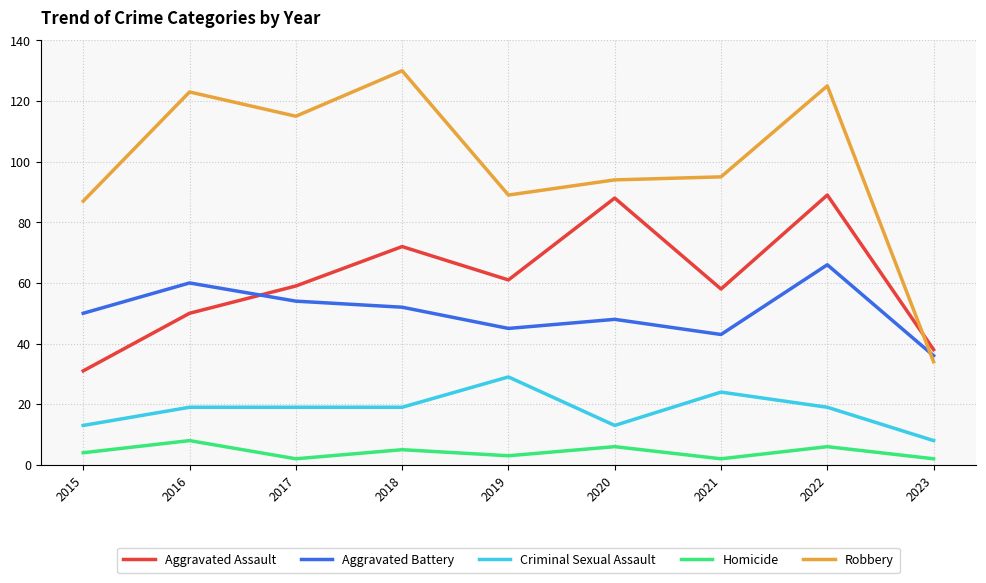

Which series changed the most between 2016 and 2023?

Robbery